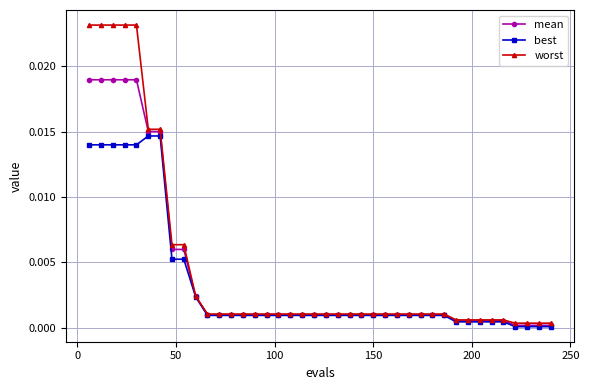

Which series has the widest spread of values?

worst